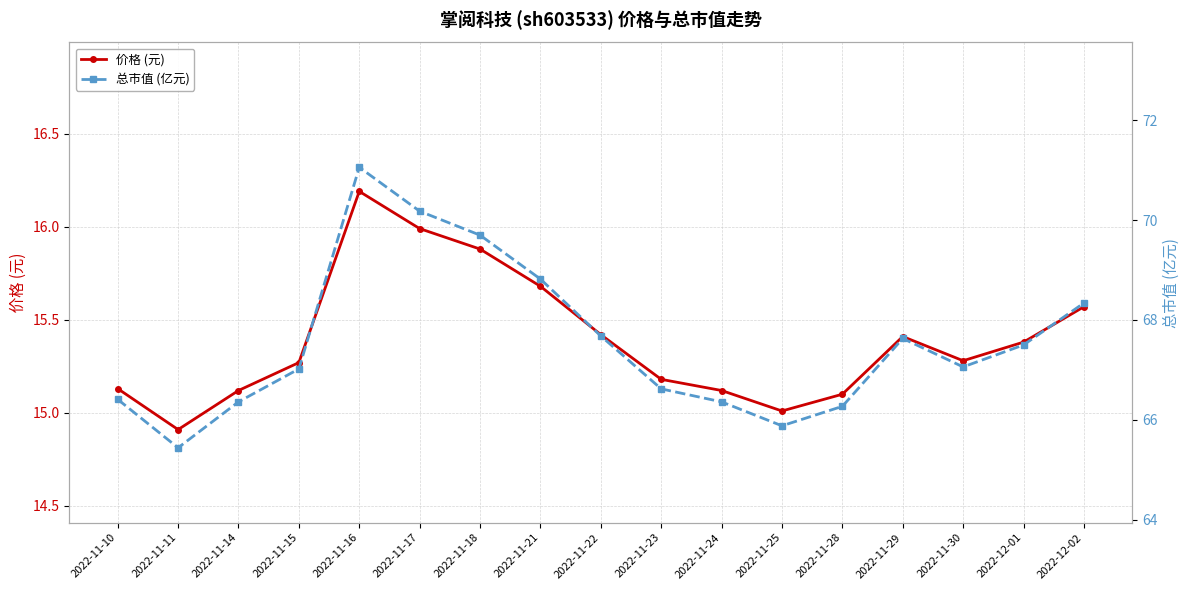

At which label does 价格 (元) first exceed 15?

2022-11-10